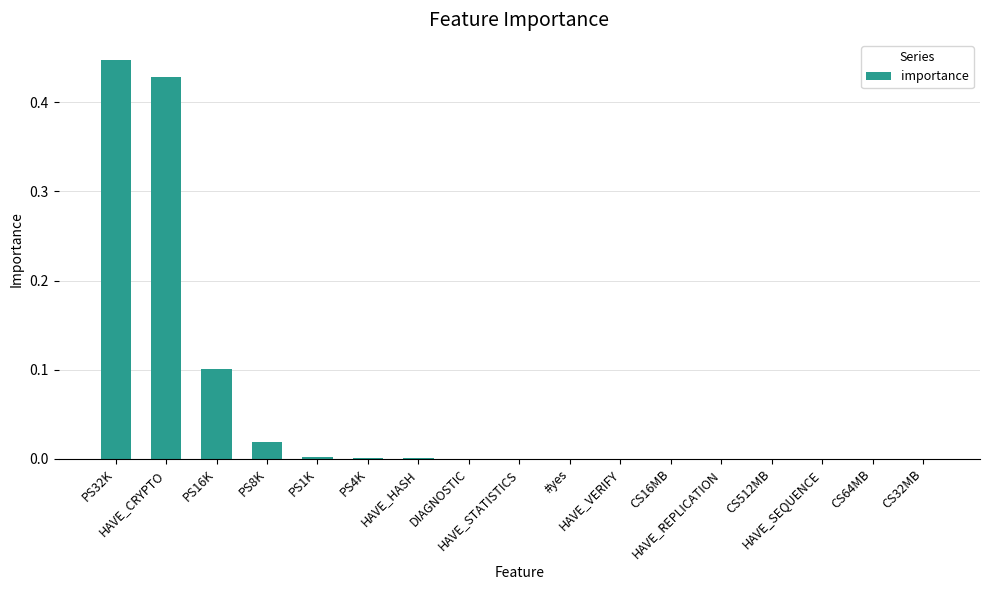

What is the sum of all values?

1.0